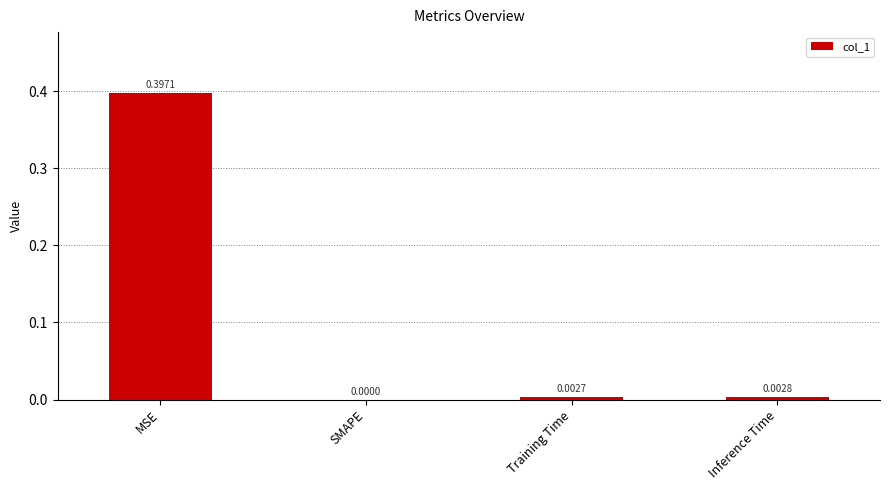

Count the number of data series in this chart.

1